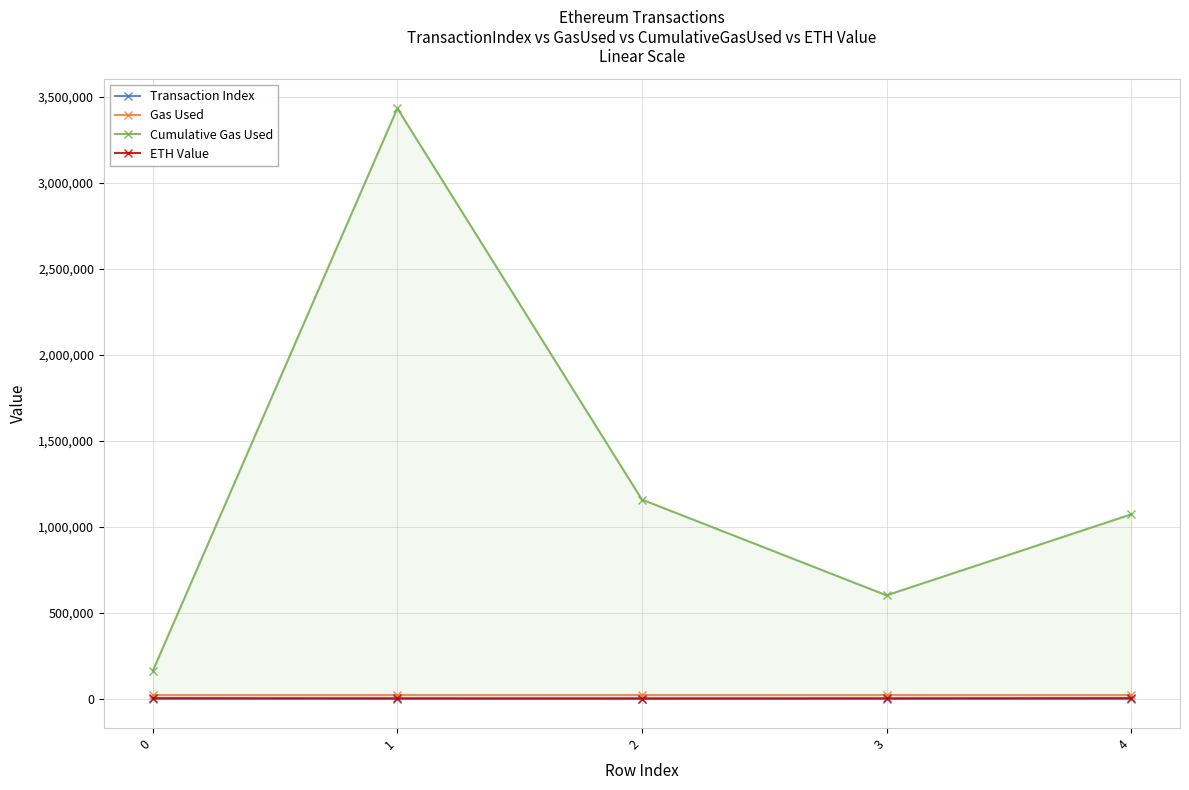

What are all the series names shown in the legend?

Transaction Index, Gas Used, Cumulative Gas Used, ETH Value